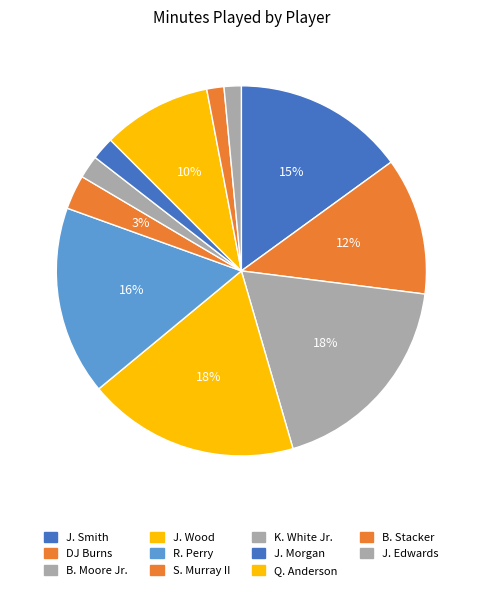

Is it true that J. Smith is 21% of the pie?

False